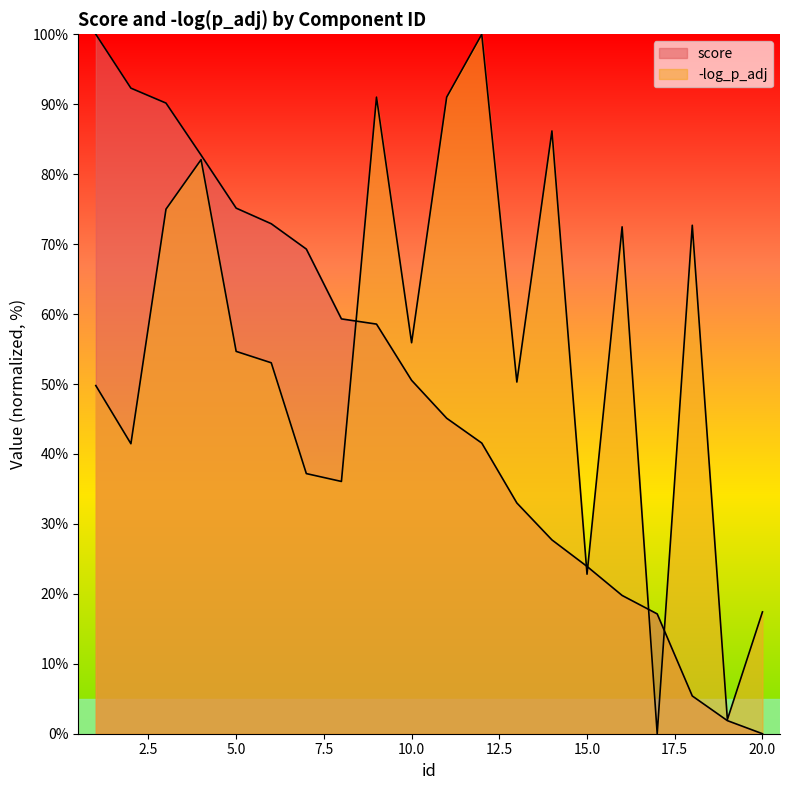

What is the average value of the score series?

48.3